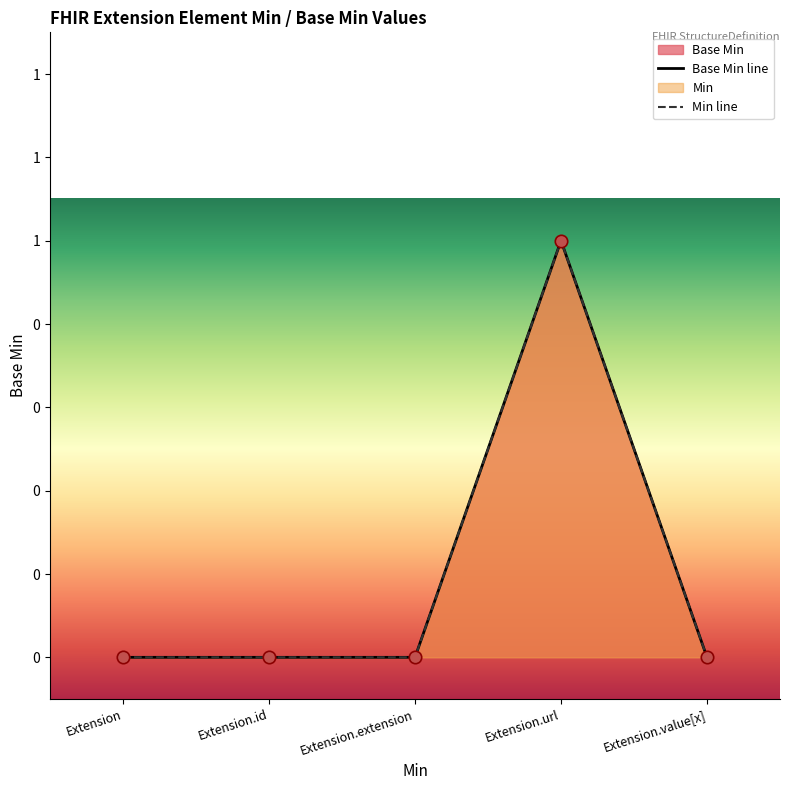

Which series reaches the maximum Y coordinate?

Base Min line